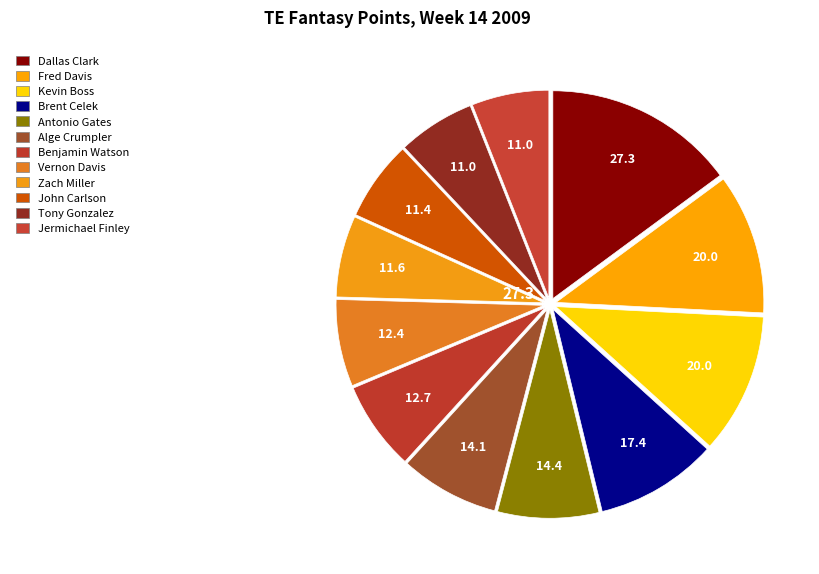

How many segments does this pie chart have?

12